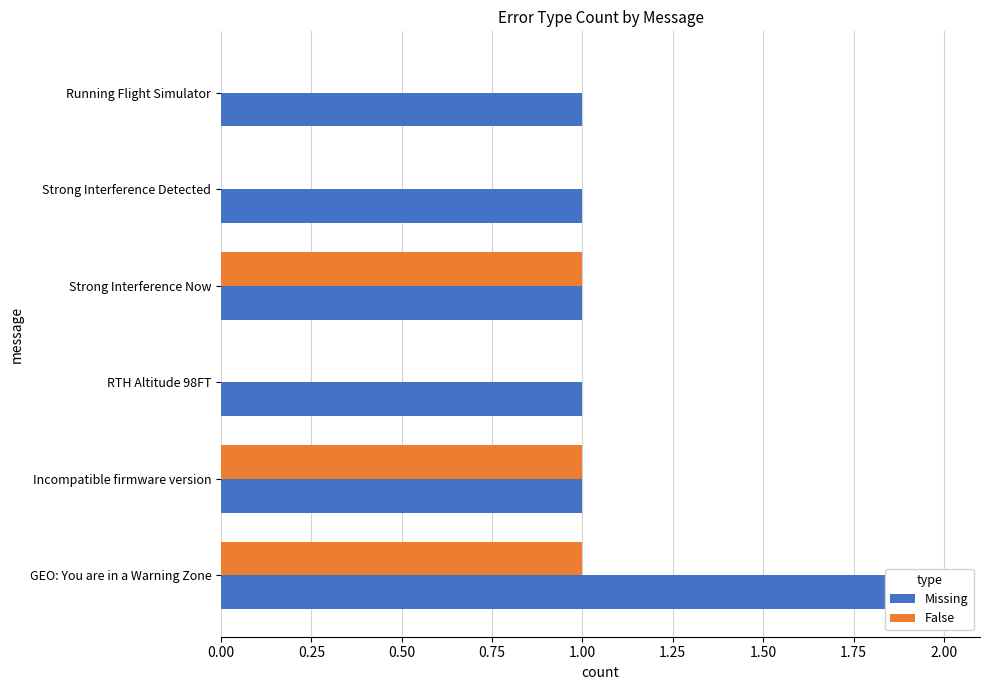

The value of False at RTH Altitude 98FT is 0. True or false?

True